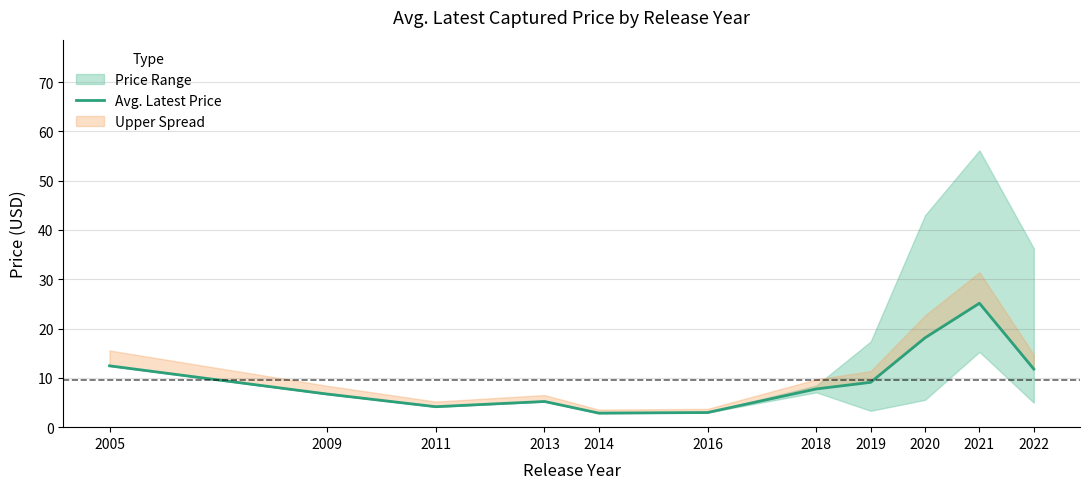

What is the value of the 7th point from the left?

7.8